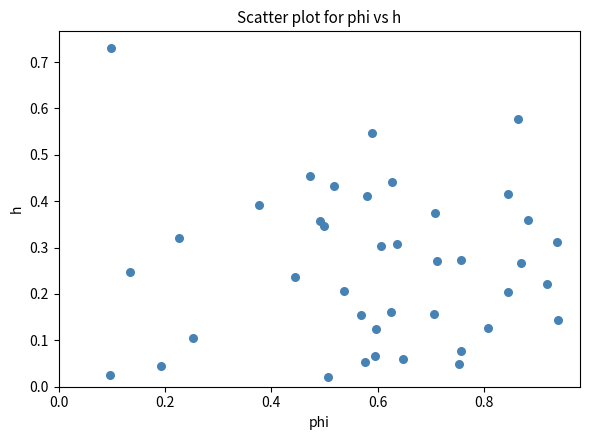

What is the range of X values (max minus min)?

0.8